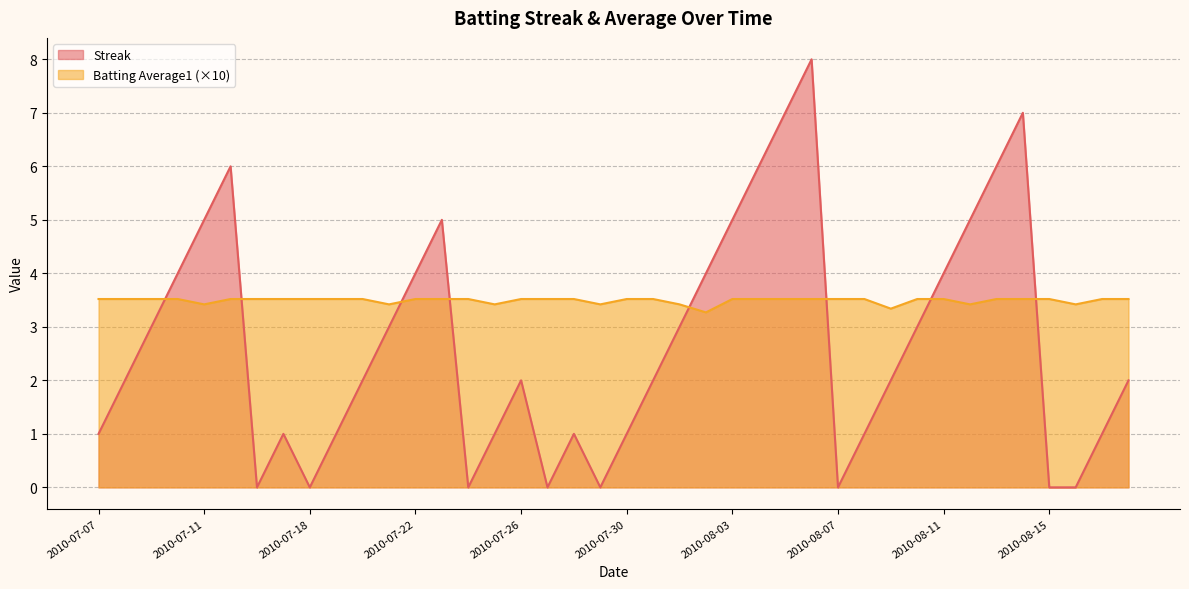

After their last crossing, which series has the higher values: Streak or Batting Average1?

Batting Average1